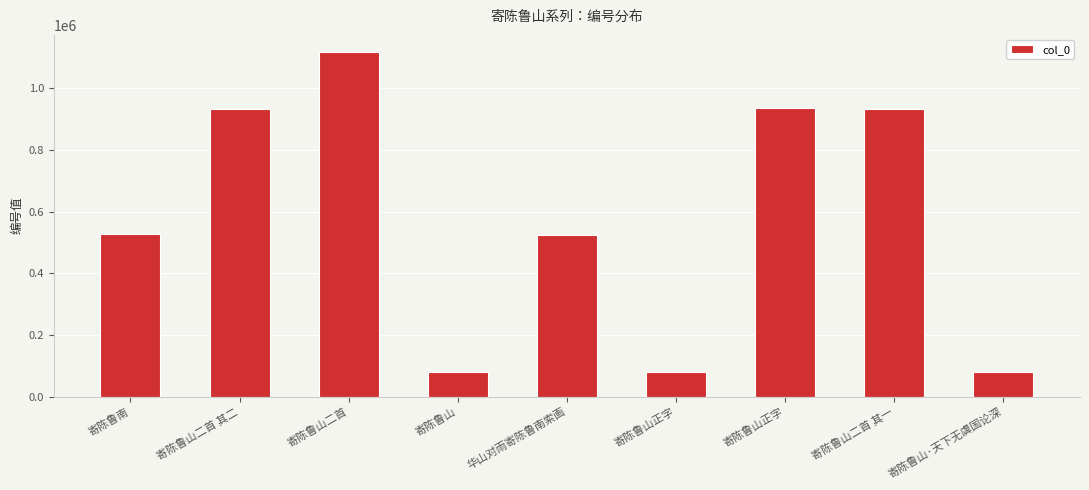

Are the bars horizontal?

No